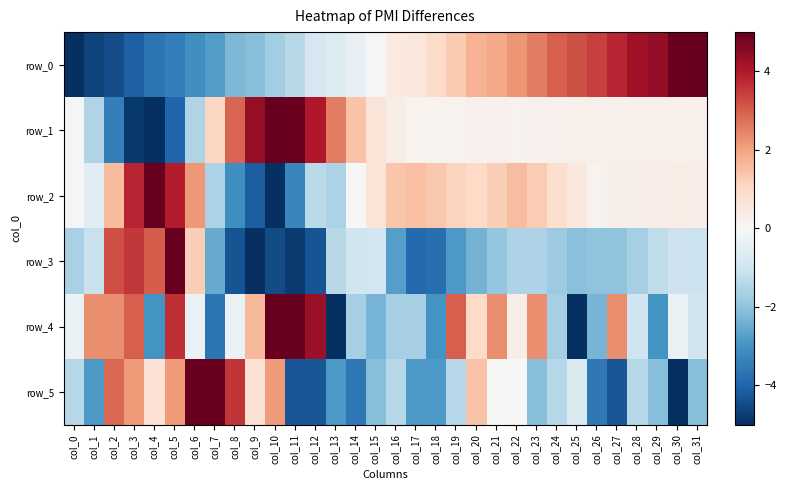

Which category has the highest value in the row_3 series?

col_5